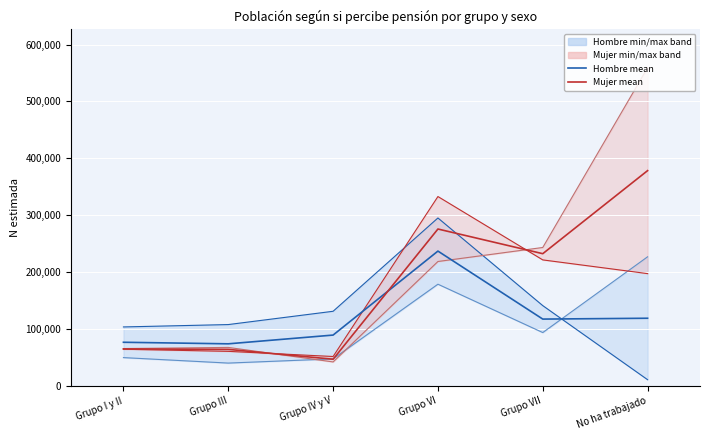

Which series ends up on top after the final intersection of Hombre mean and Mujer mean?

Mujer mean